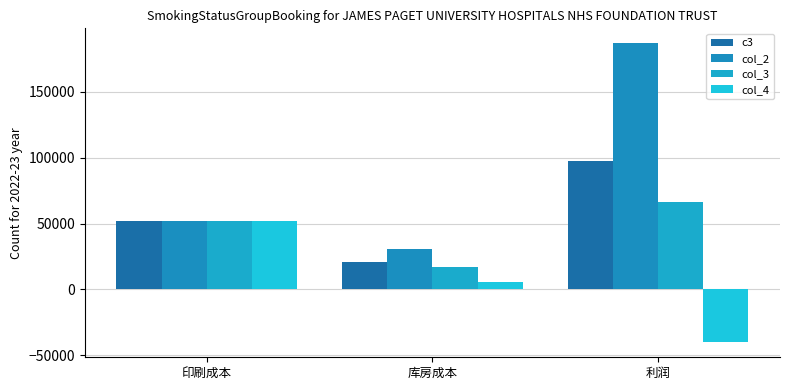

What is the label of the 2nd bar from the right?

库房成本